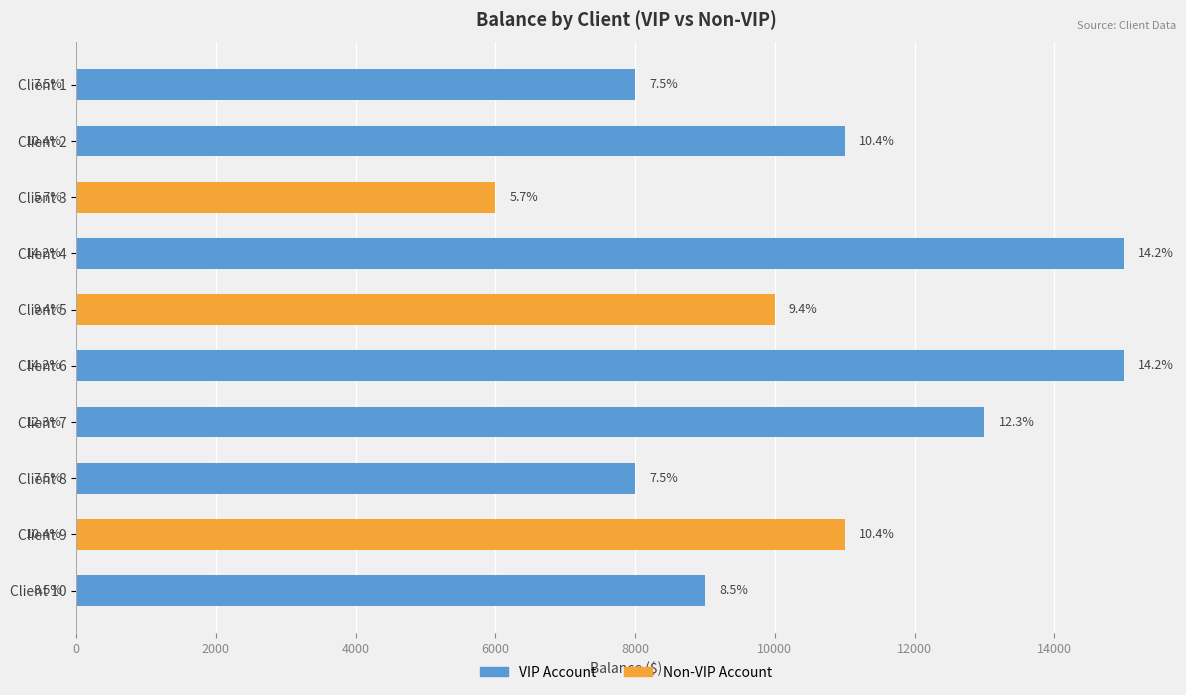

What is the value of the 1st bar from the left?

8000